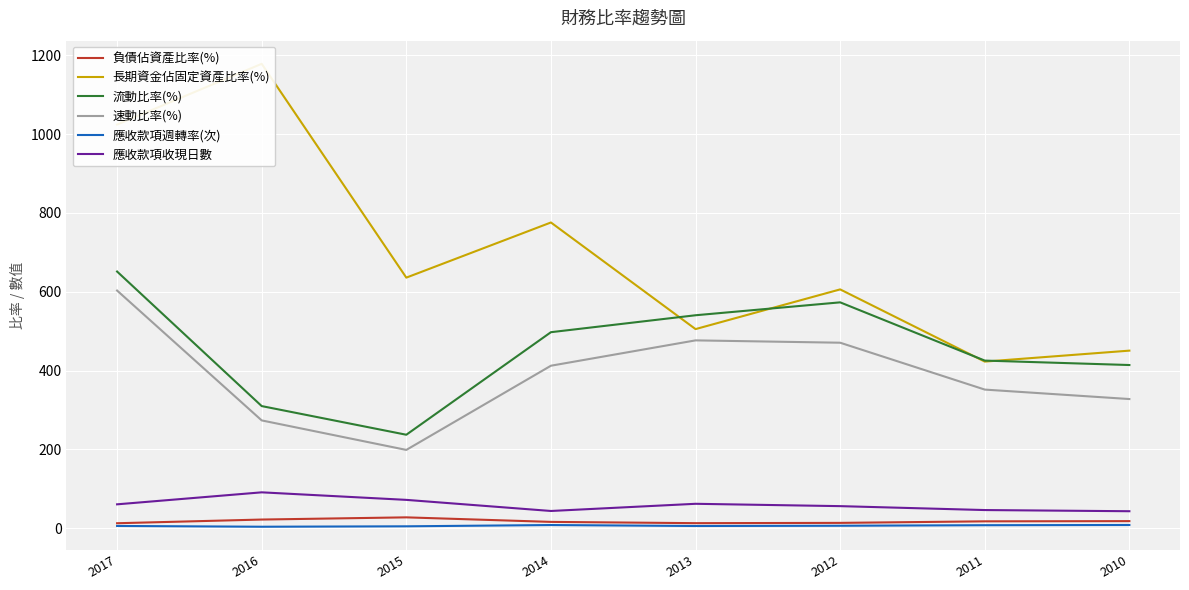

True or false: 速動比率(%) has a value of 351.9 at 2011.

True